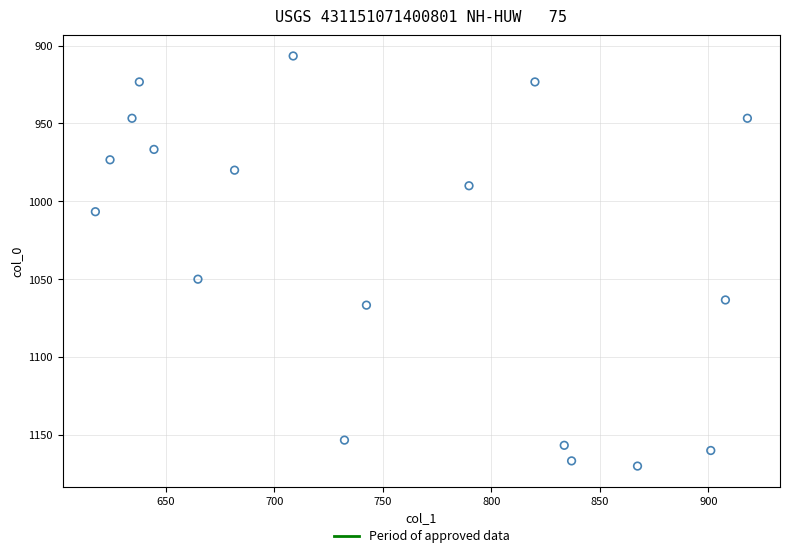

What is the range of Y values (max minus min)?

263.3